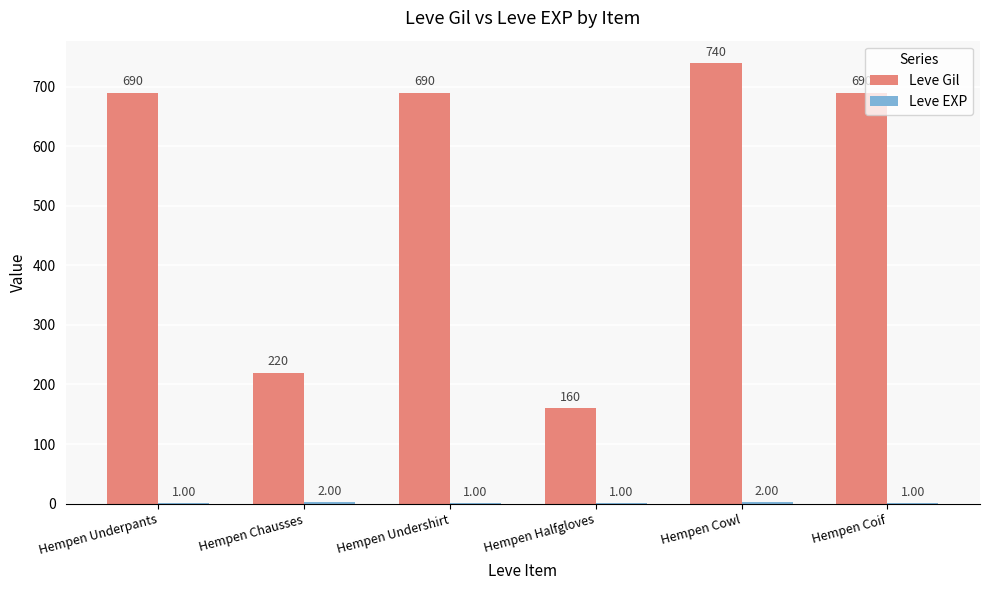

Which label corresponds to the largest value in the chart?

Hempen Cowl